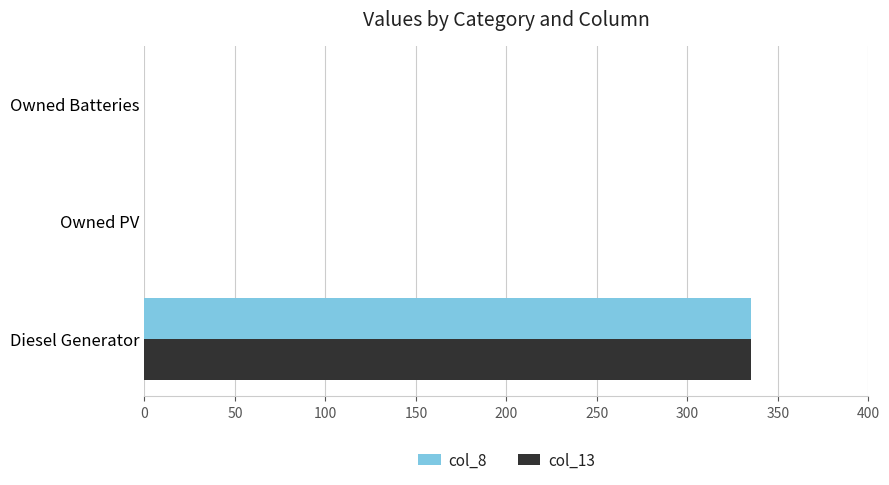

The value of col_13 at Owned Batteries is 0. True or false?

True